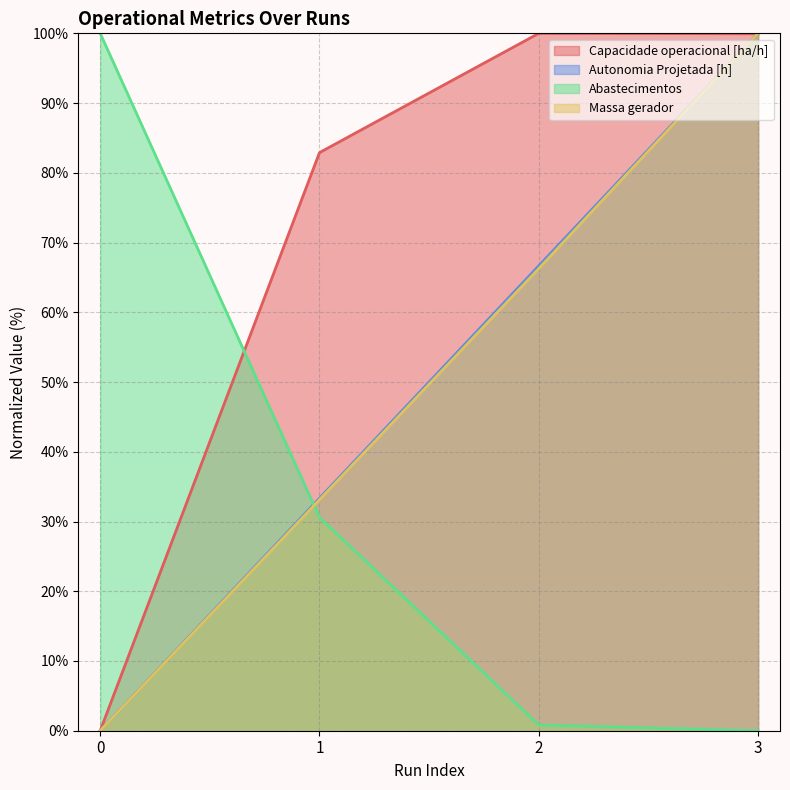

What is the value of the Capacidade operacional [ha/h] point at the 4th from the left?

99.9